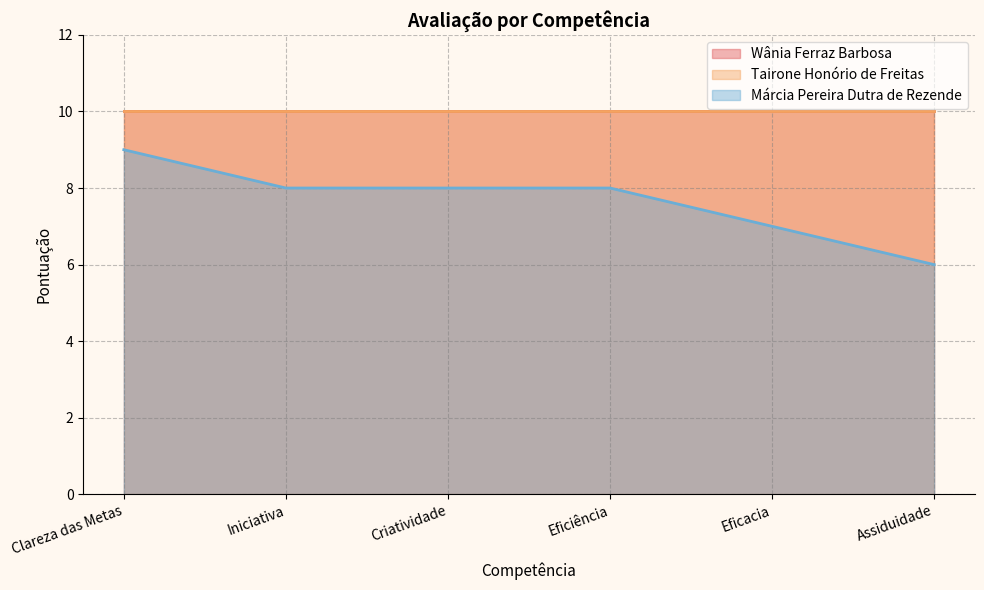

What is the sum of the Wânia Ferraz Barbosa values at Eficiência and Eficacia?

20